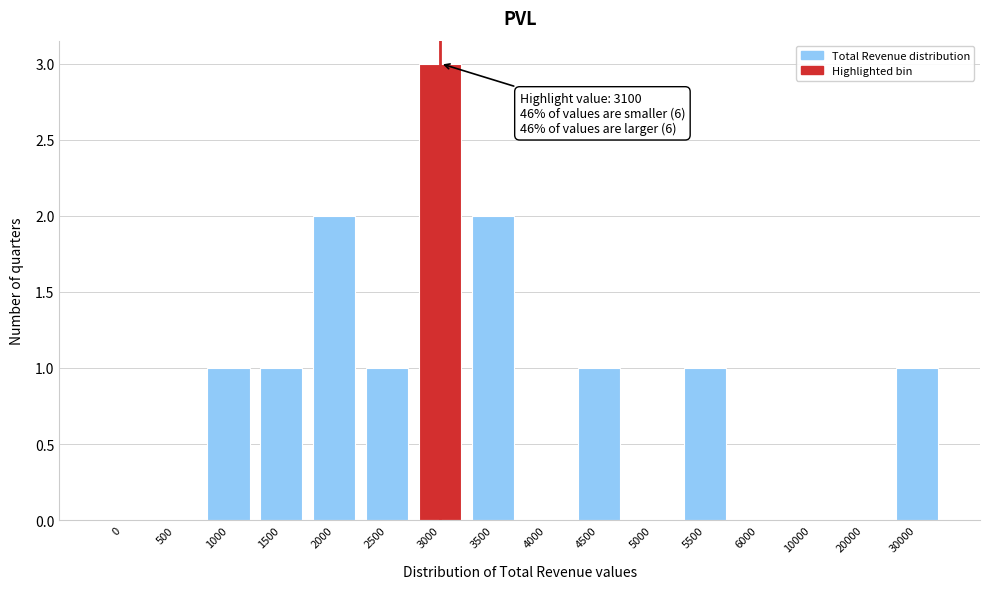

Reading left to right, extract all data points from this chart.

0=0	500=0	1000=1	1500=1	2000=2	2500=1	3000=3	3500=2	4000=0	4500=1	5000=0	5500=1	6000=0	10000=0	20000=0	30000=1